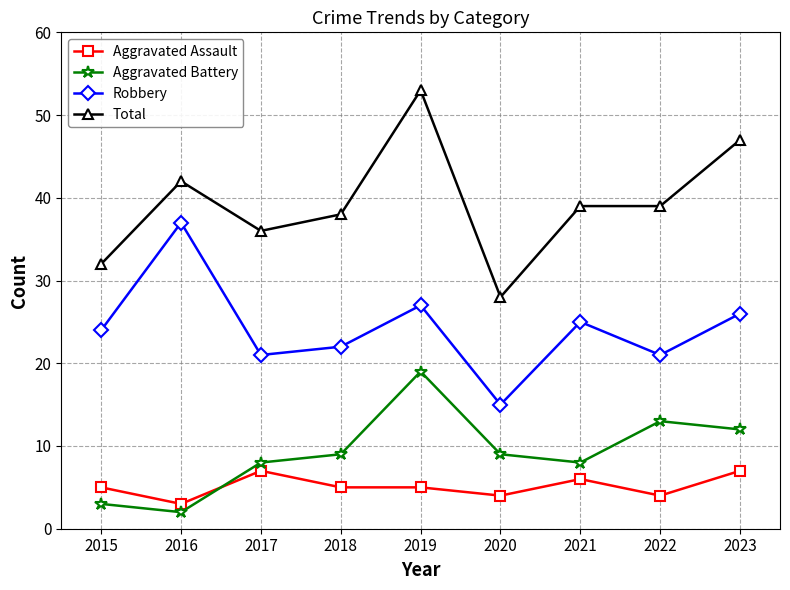

Where is the first local maximum for Robbery?

2016